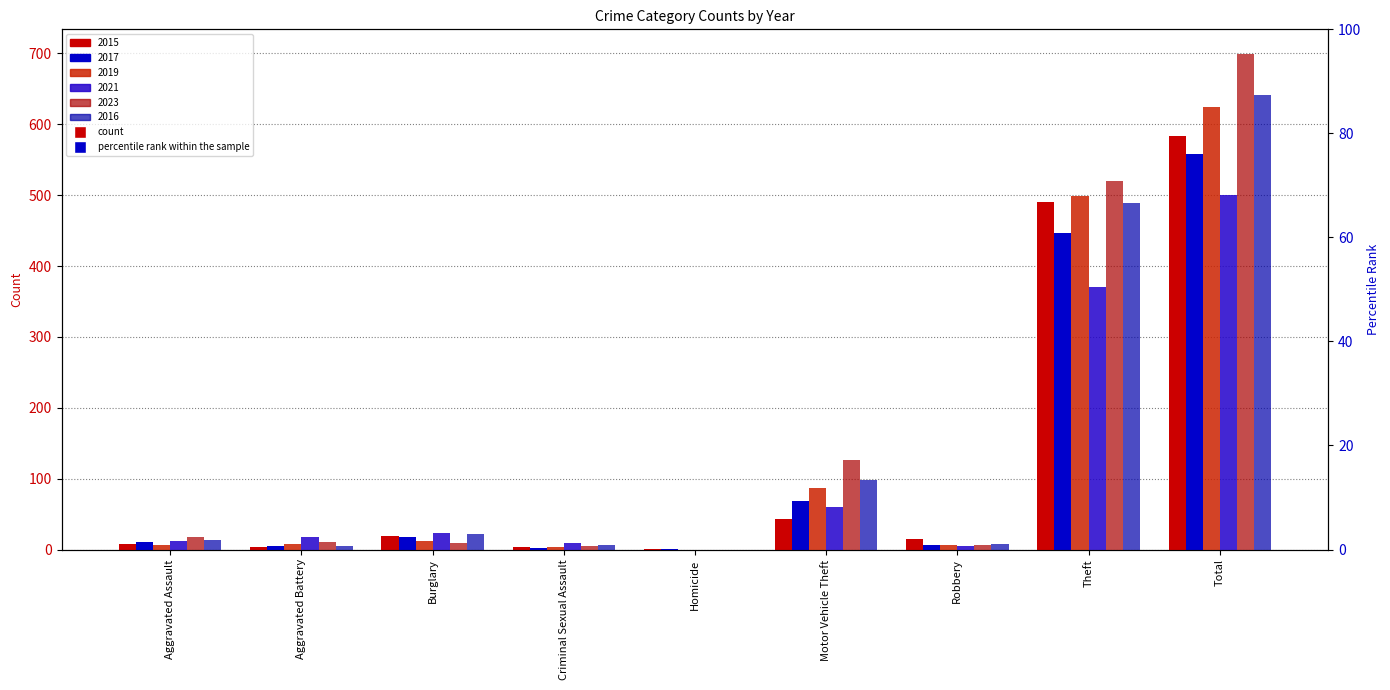

At how many categories does at least one series exceed 249?

2